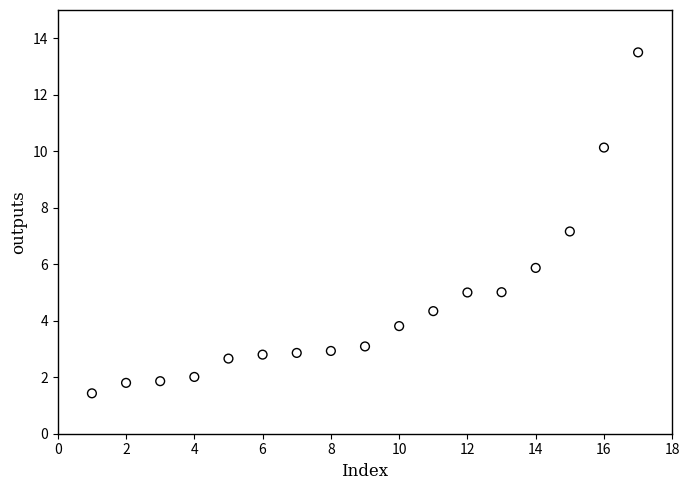

What Y value in the scatter plot is closest to 7?

7.2